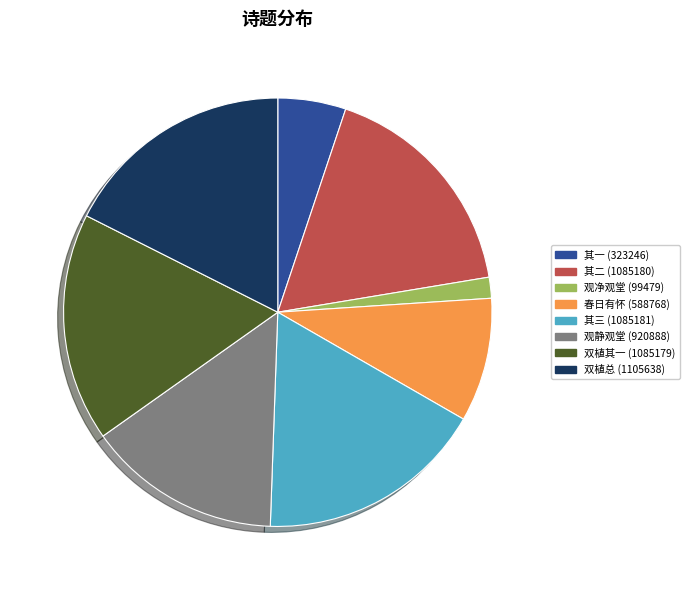

Approximately how many times larger is the value at 其一 (323246) compared to 其二 (1085180)?

0.3